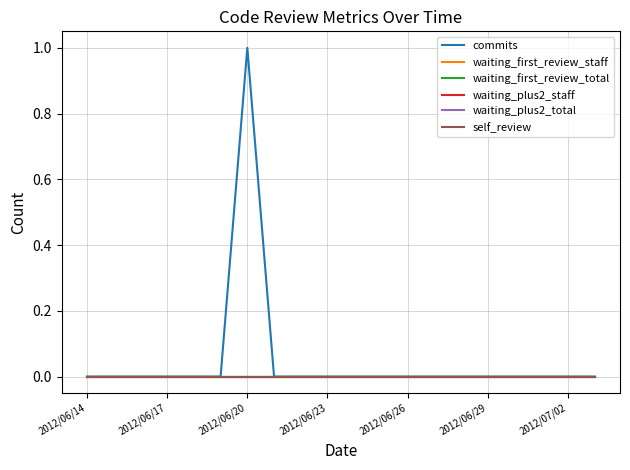

How many lines are shown in the chart?

6